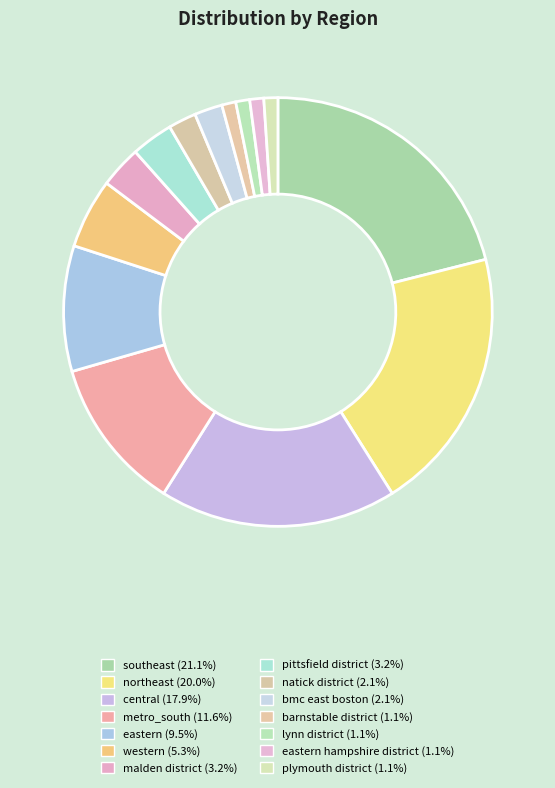

How many segments does this pie chart have?

14